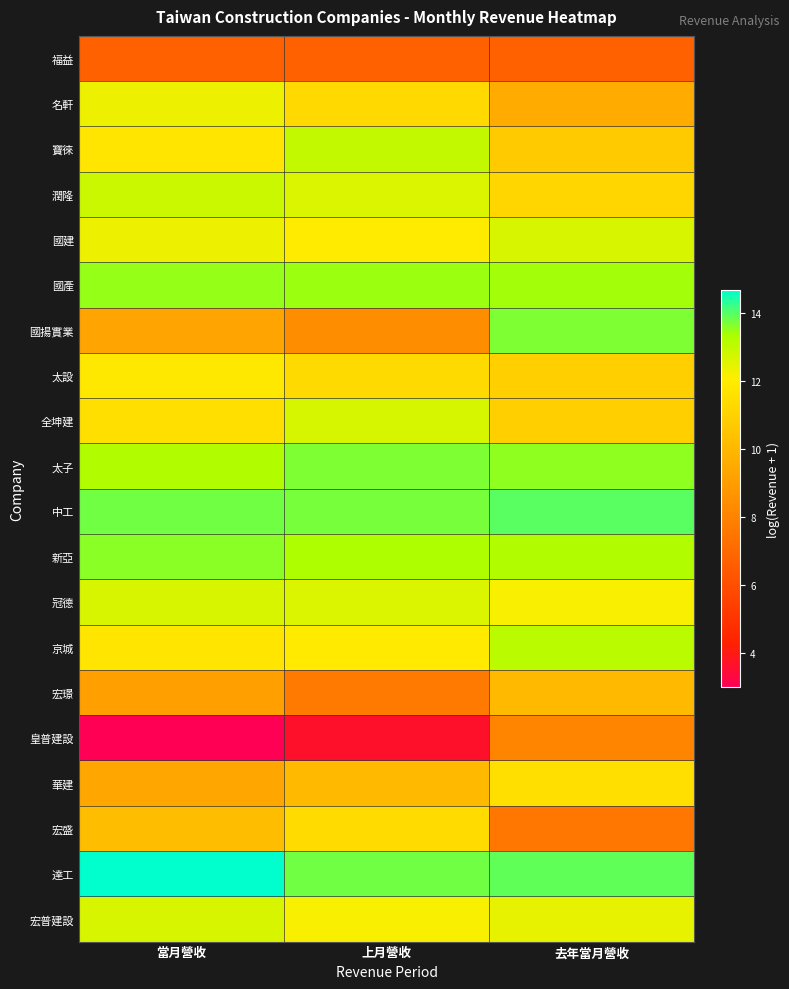

Between 上月營收 and 去年當月營收, which series saw the biggest shift?

國揚實業